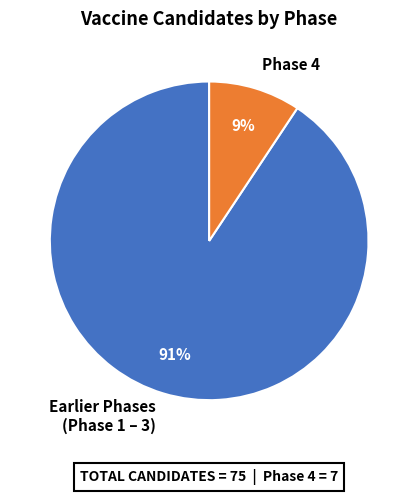

Between Earlier Phases (Phase 1 – 3) and Phase 4, which is larger?

Earlier Phases (Phase 1 – 3)